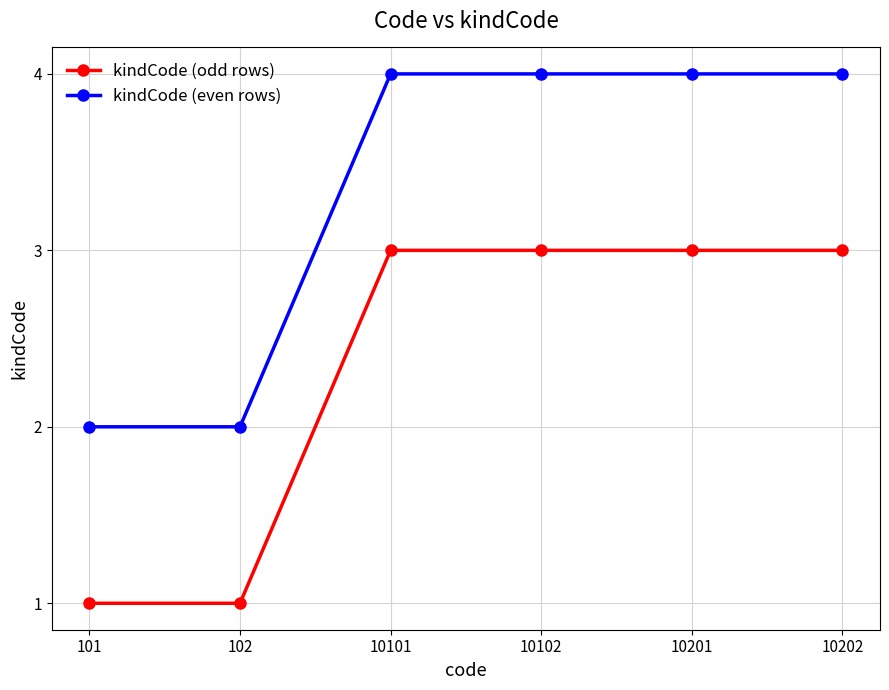

Reading left to right, what are all the values shown in this chart?

kindCode (odd rows): 101=1	102=1	10101=3	10102=3	10201=3	10202=3
kindCode (even rows): 101=2	102=2	10101=4	10102=4	10201=4	10202=4